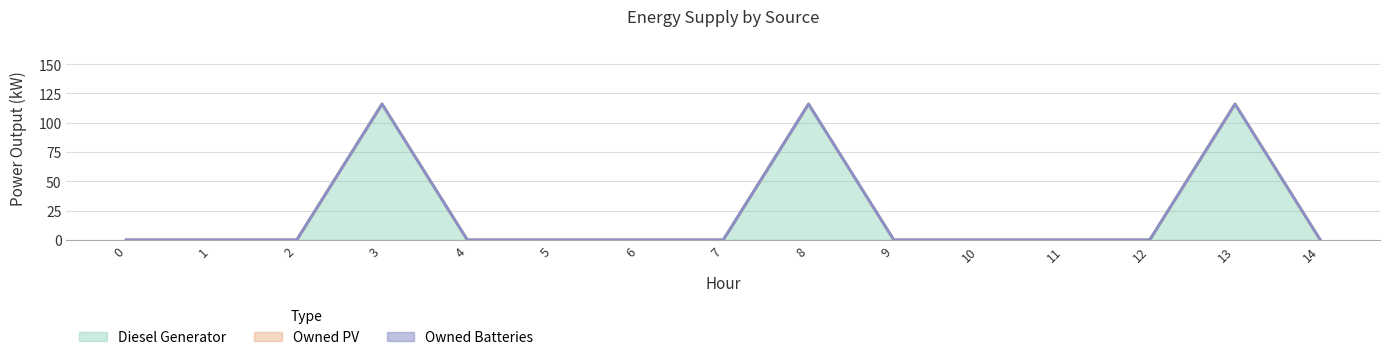

Rank the series by their maximum value, from highest to lowest.

Diesel Generator, Owned PV, Owned Batteries